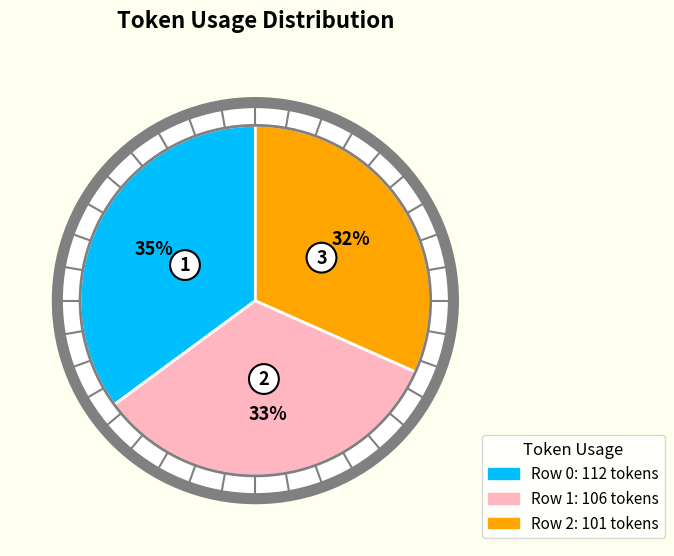

Combined, what portion of the pie is Row 1 and Row 2?

64.9%